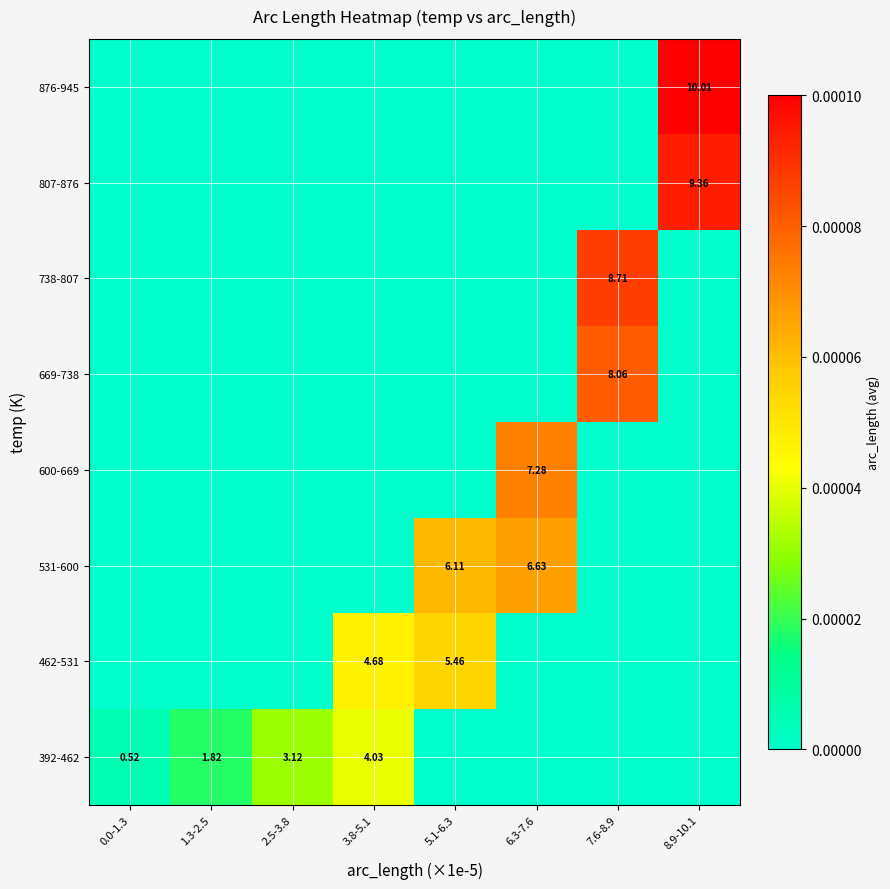

Is the value of 876-945 at 8.9-10.1 greater than the value of 600-669 at 6.3-7.6?

Yes